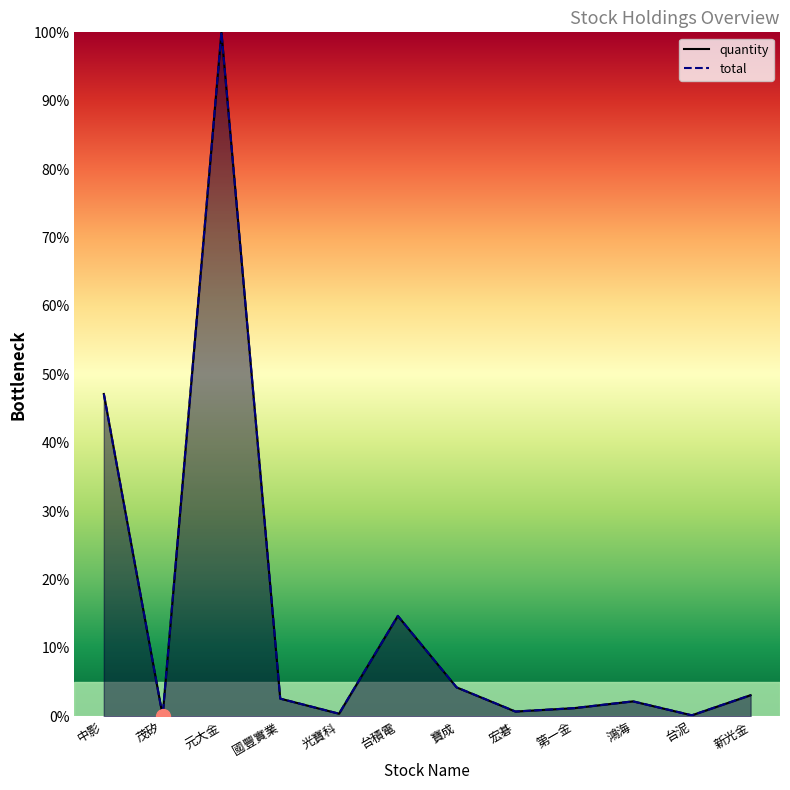

What is the minimum value shown in the chart?

0.1